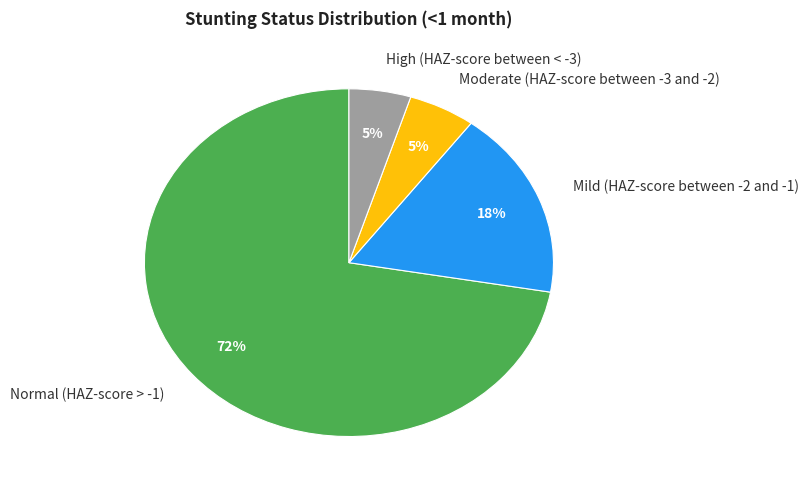

Is Normal (HAZ-score > -1) the majority of the pie?

Yes